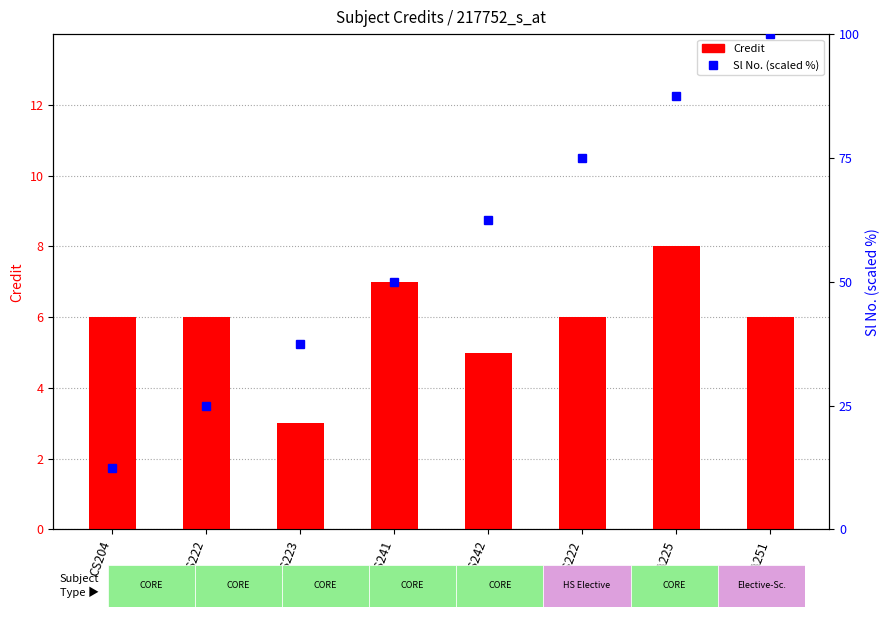

Reading left to right, list all the values displayed in this chart.

Credit: 6.0	6.0	3.0	7.0	5.0	6.0	8.0	6.0
Sl No. (scaled): 12.5	25.0	37.5	50.0	62.5	75.0	87.5	100.0